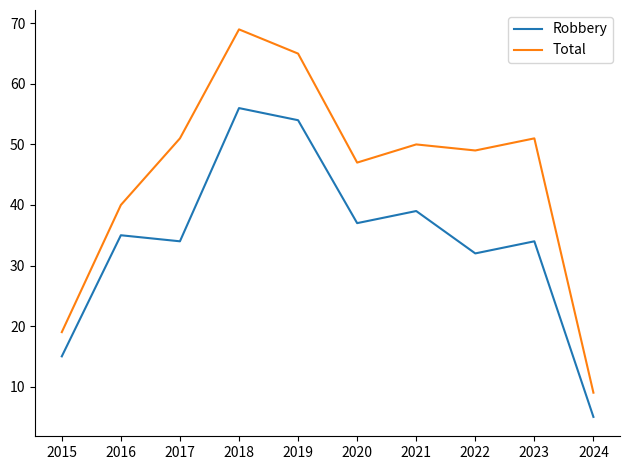

At 2020, list the series in order from largest to smallest.

Total, Robbery